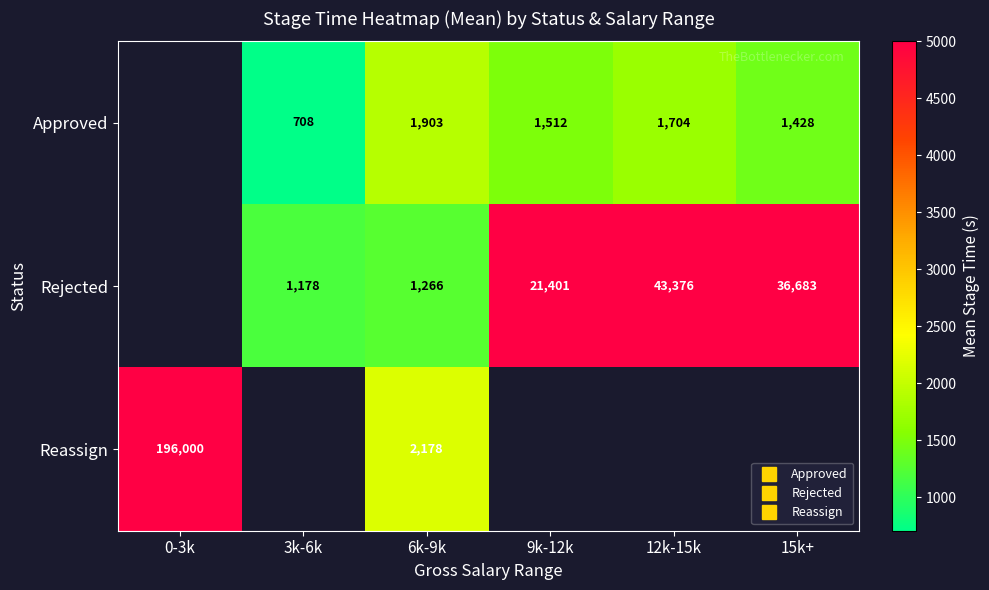

Which label corresponds to the smallest value in the chart?

3k-6k